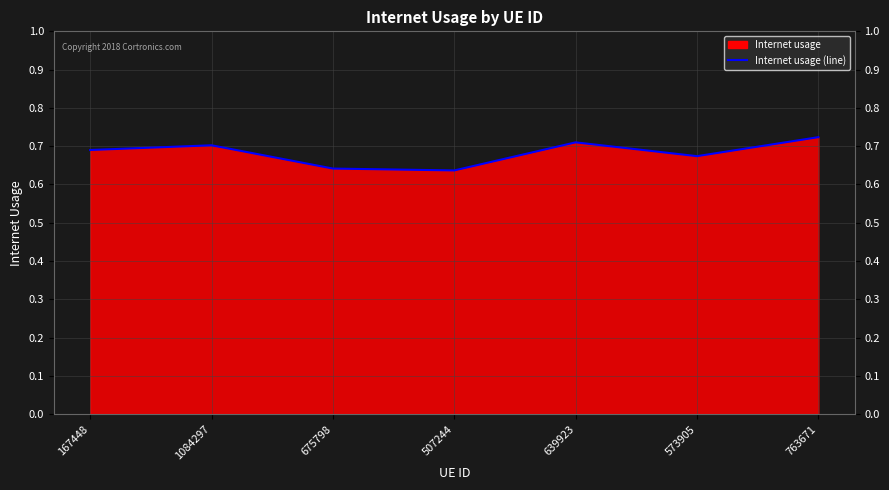

Reading left to right, extract all data points from this chart.

167448=0.7	1084297=0.7	675798=0.6	507244=0.6	639923=0.7	573905=0.7	763671=0.7